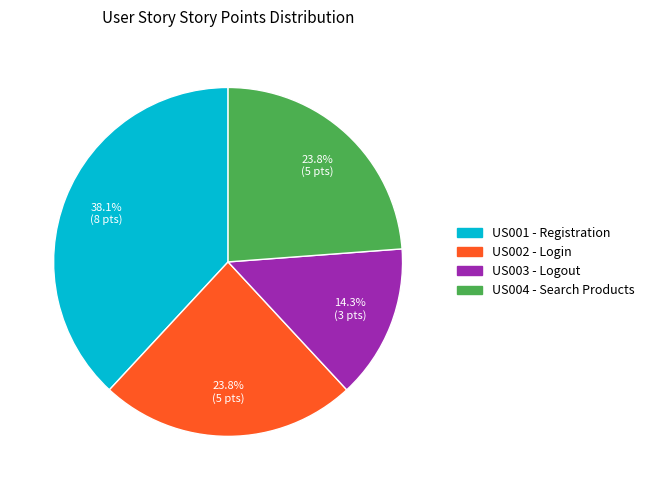

To the nearest percent, what is the average slice percentage?

25%